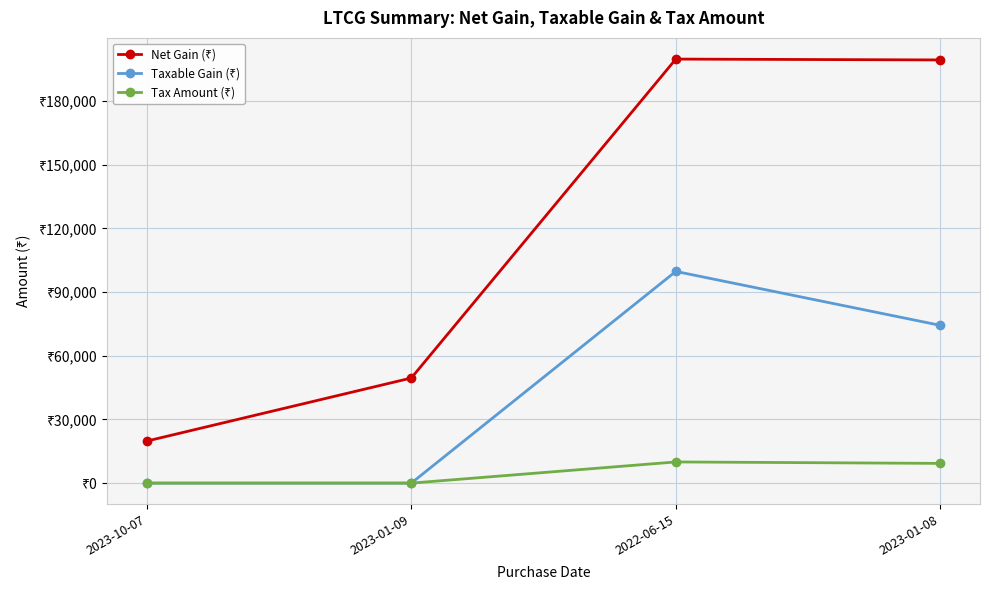

True or false: Net Gain (₹) has more than 2 points higher than both neighbors.

False